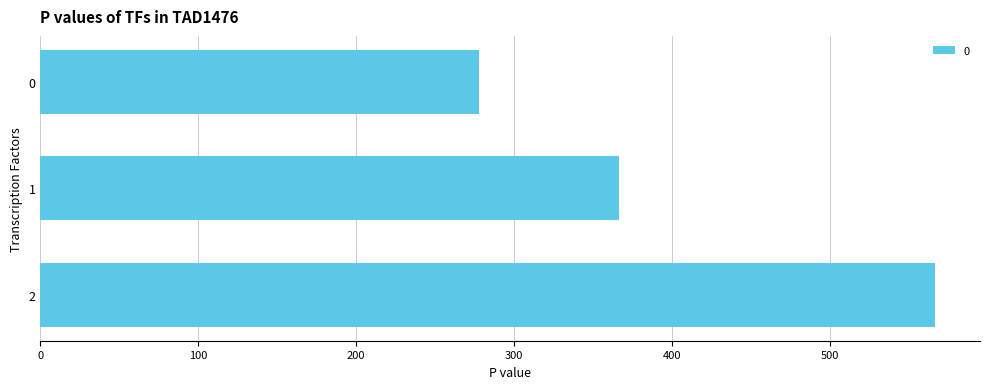

What is the average value?

403.7